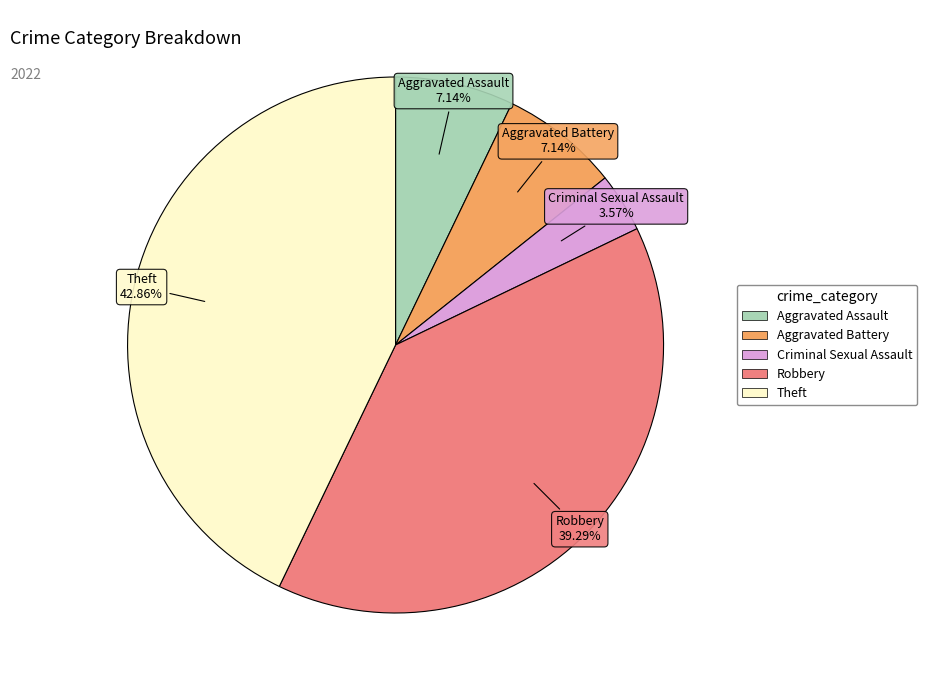

Is there any slice that represents more than half of the pie?

No